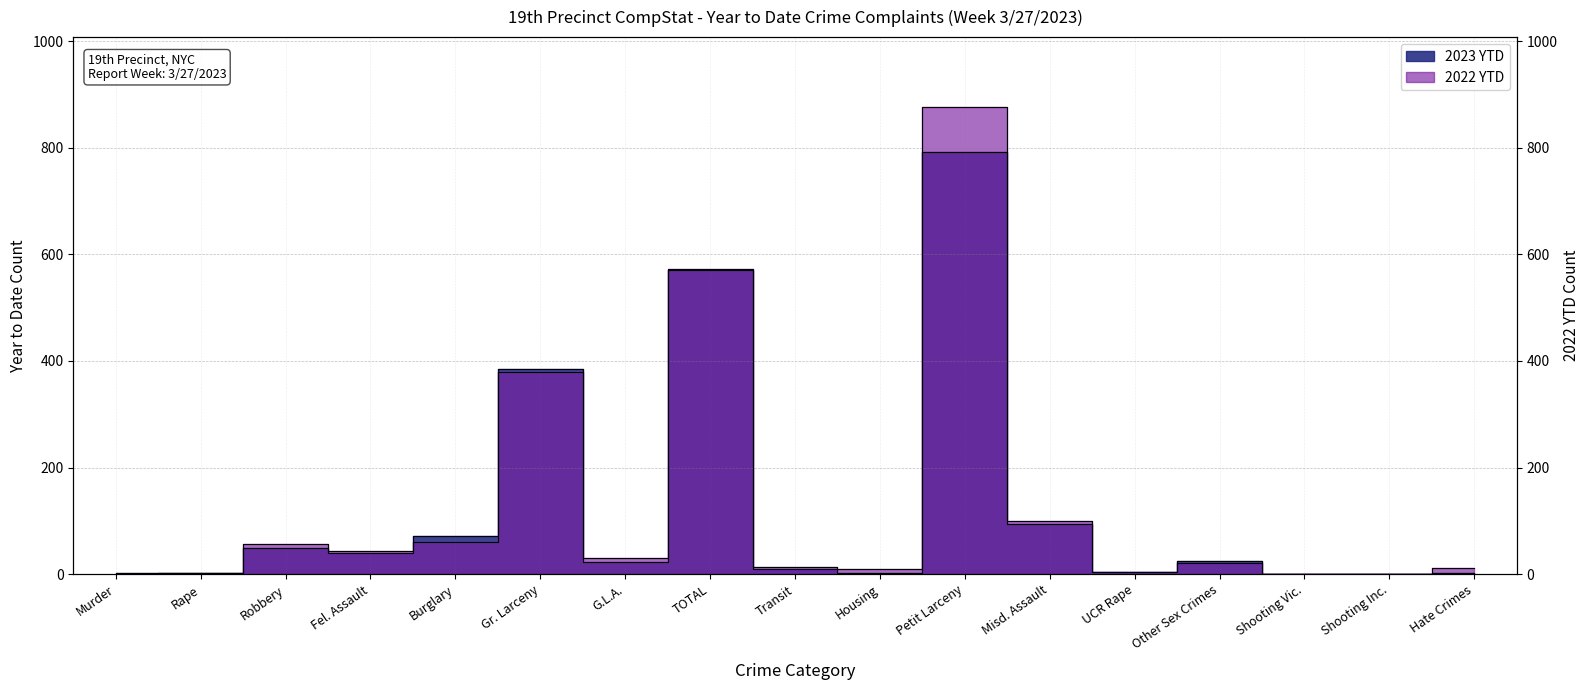

What is the average value of the 2023 YTD series?

122